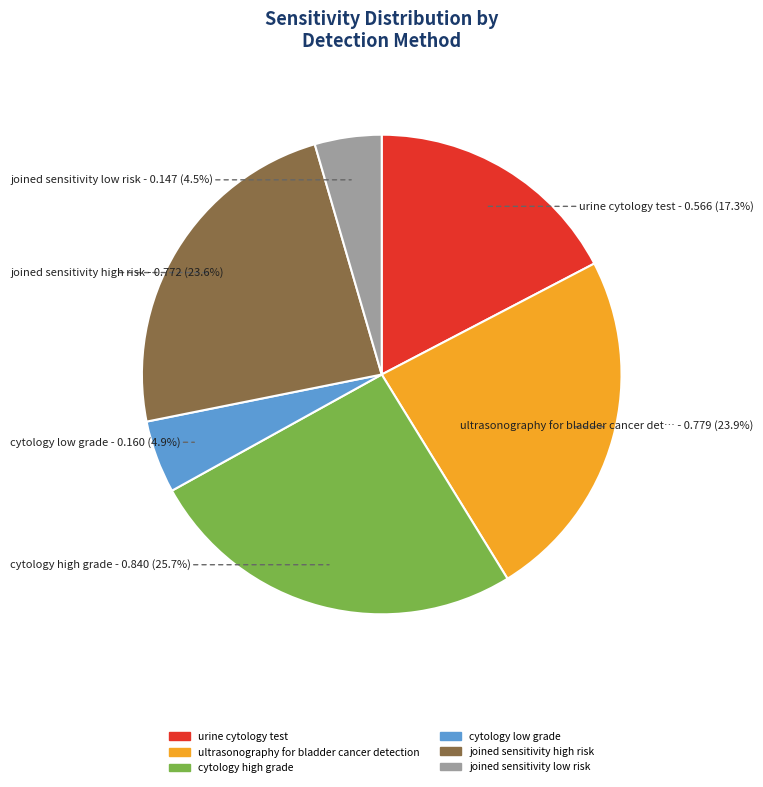

How much of the chart is everything except joined sensitivity low risk?

95.5%